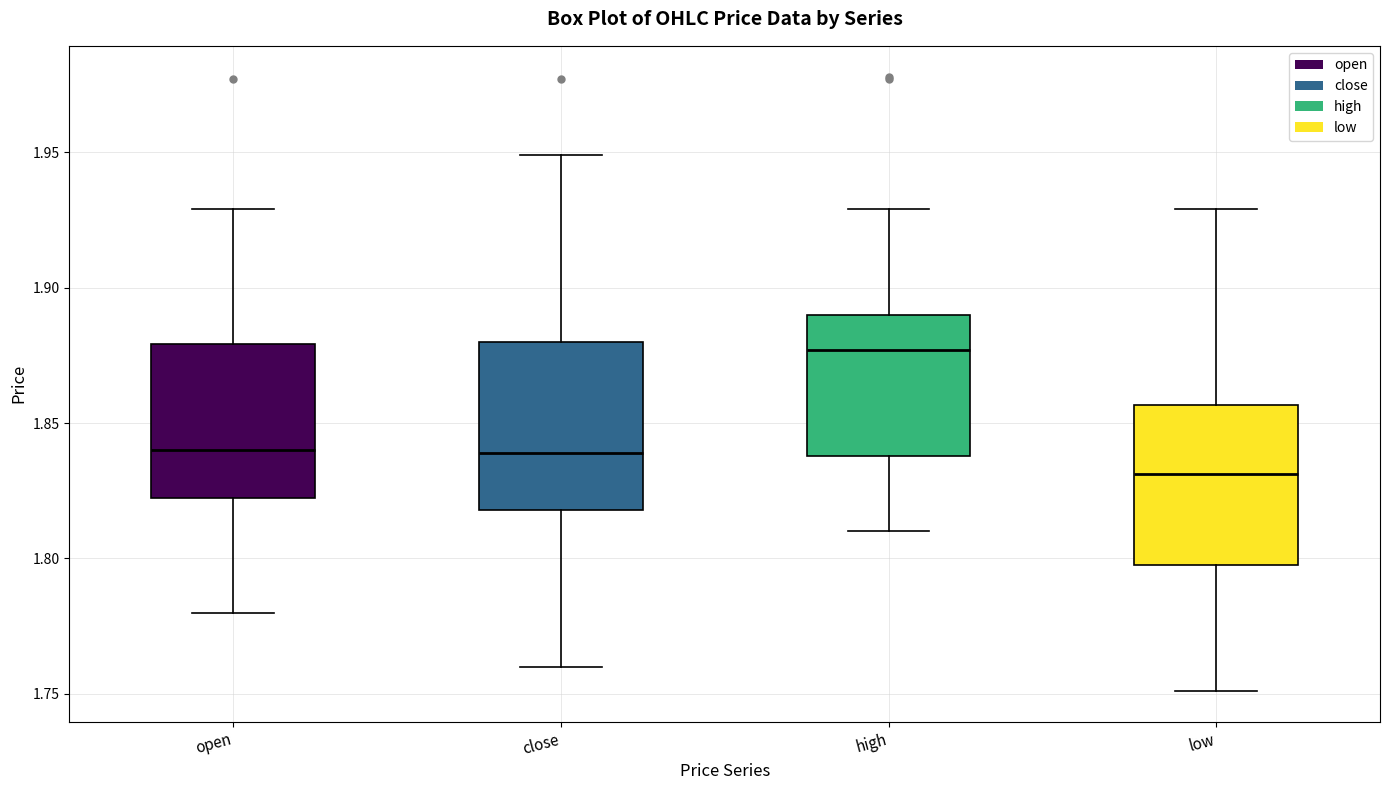

Reading left to right, transcribe this box plot: for each box, give where its median line is, the range the box spans, and where its two whiskers end, as read against the y-axis. The values are not printed on the chart, so give them approximately, as read against the axis.

open: median 1.840, box 1.820 to 1.880, whiskers 1.780 to 1.930
close: median 1.840, box 1.820 to 1.880, whiskers 1.760 to 1.950
high: median 1.875, box 1.840 to 1.890, whiskers 1.810 to 1.930
low: median 1.830, box 1.800 to 1.855, whiskers 1.750 to 1.930